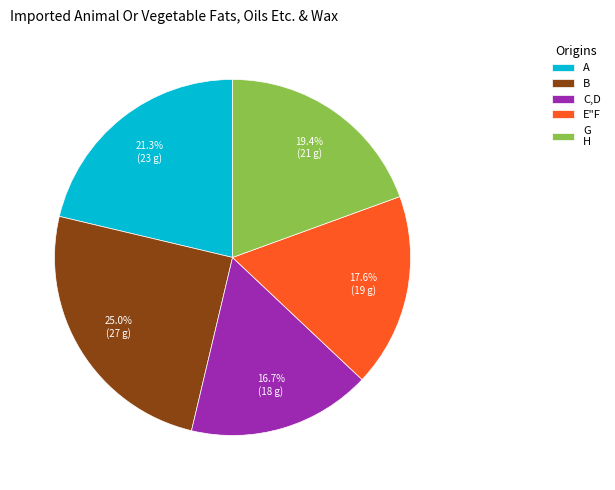

What percentage is the E"F slice, to the nearest percent?

18%